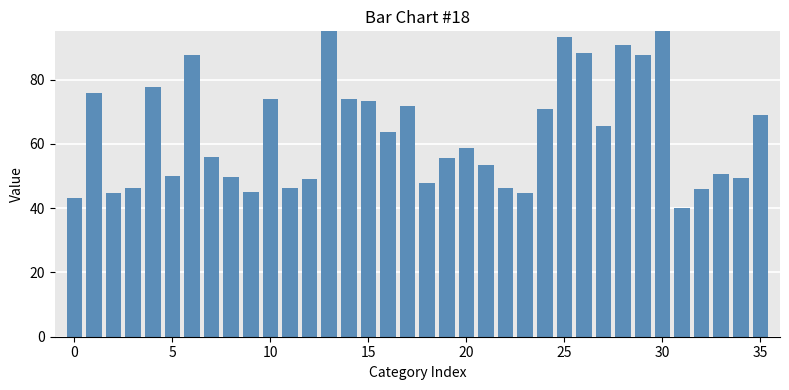

What is the label of the 15th bar from the left?

14